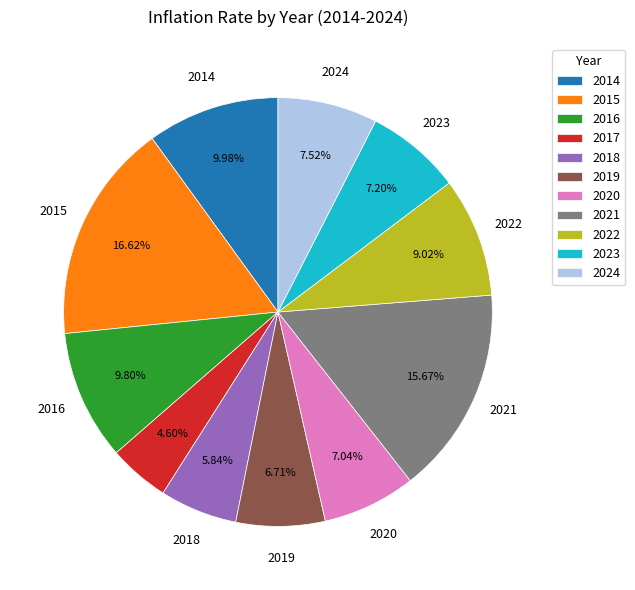

To the nearest percent, what is the combined percentage of 2019 and 2023?

14%